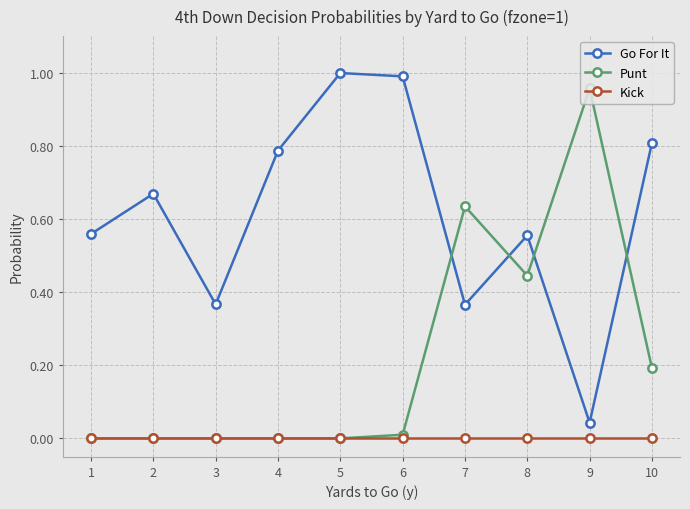

Between 4 and 8, which series saw the biggest shift?

Punt